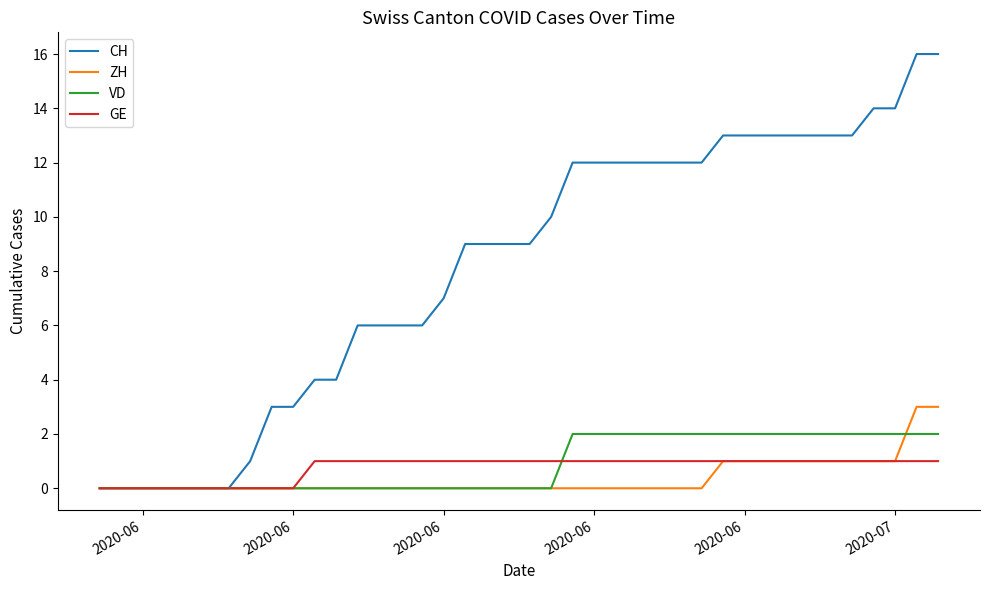

Which series has the widest spread of values?

CH